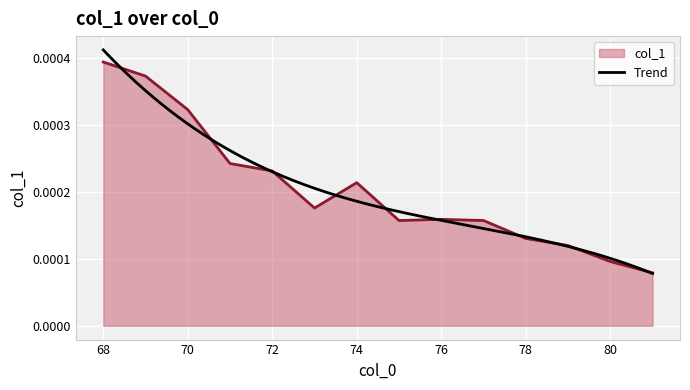

How many distinct data groups are displayed?

1